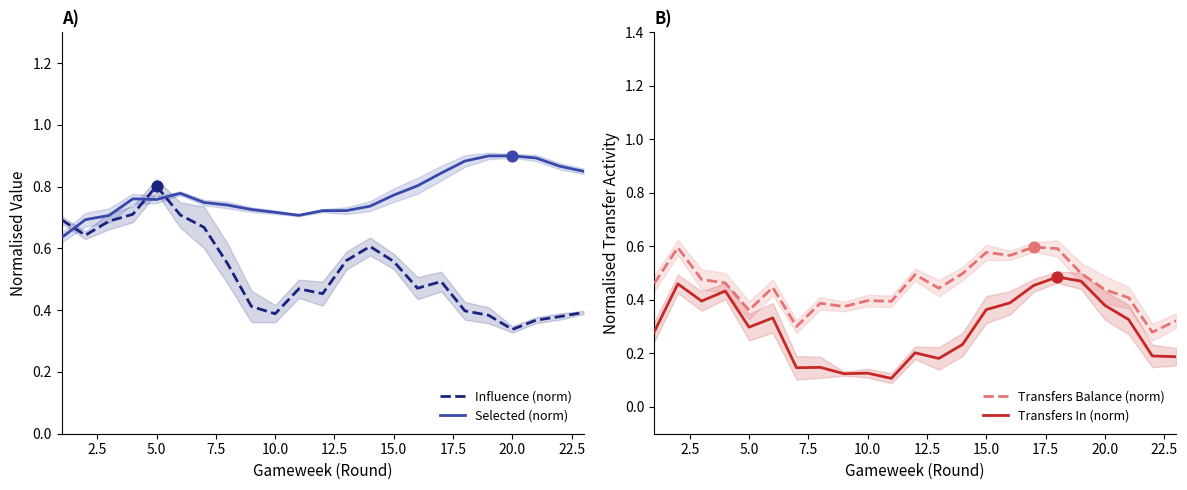

Which series has the largest total across all categories?

Selected (norm)